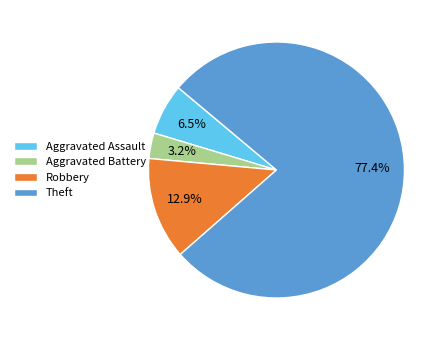

To the nearest percent, what is the difference between the largest and smallest slice percentages?

74%